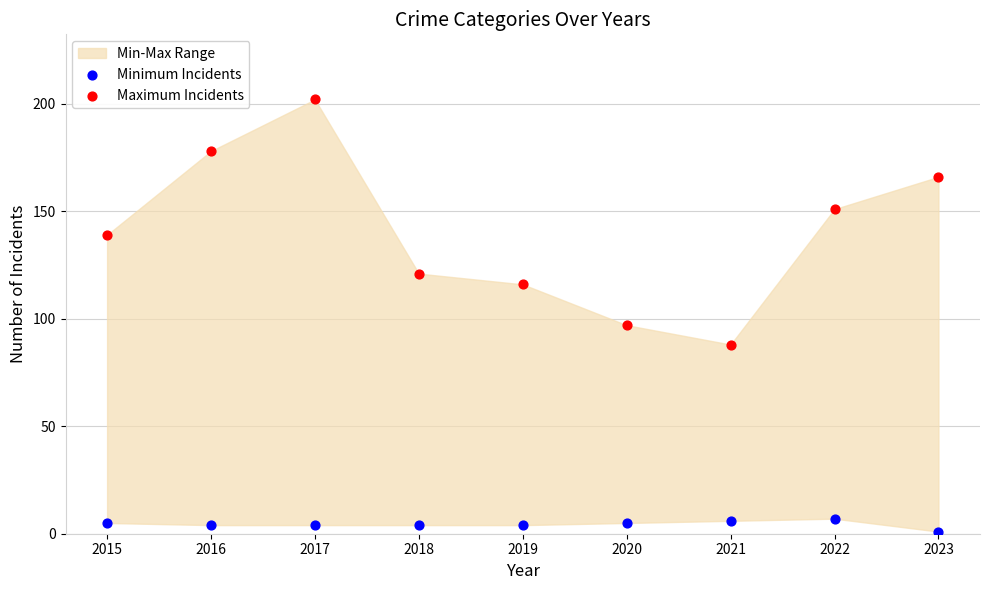

Across all data points, what is the range of Y values (max minus min)?

201